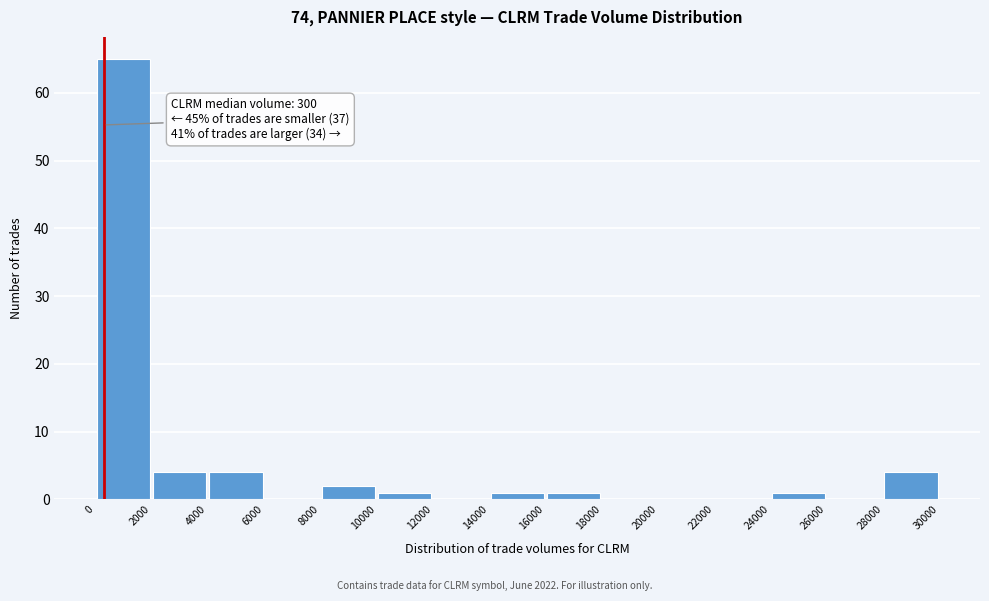

Which range on the x-axis has the tallest bar?

0 to 2000